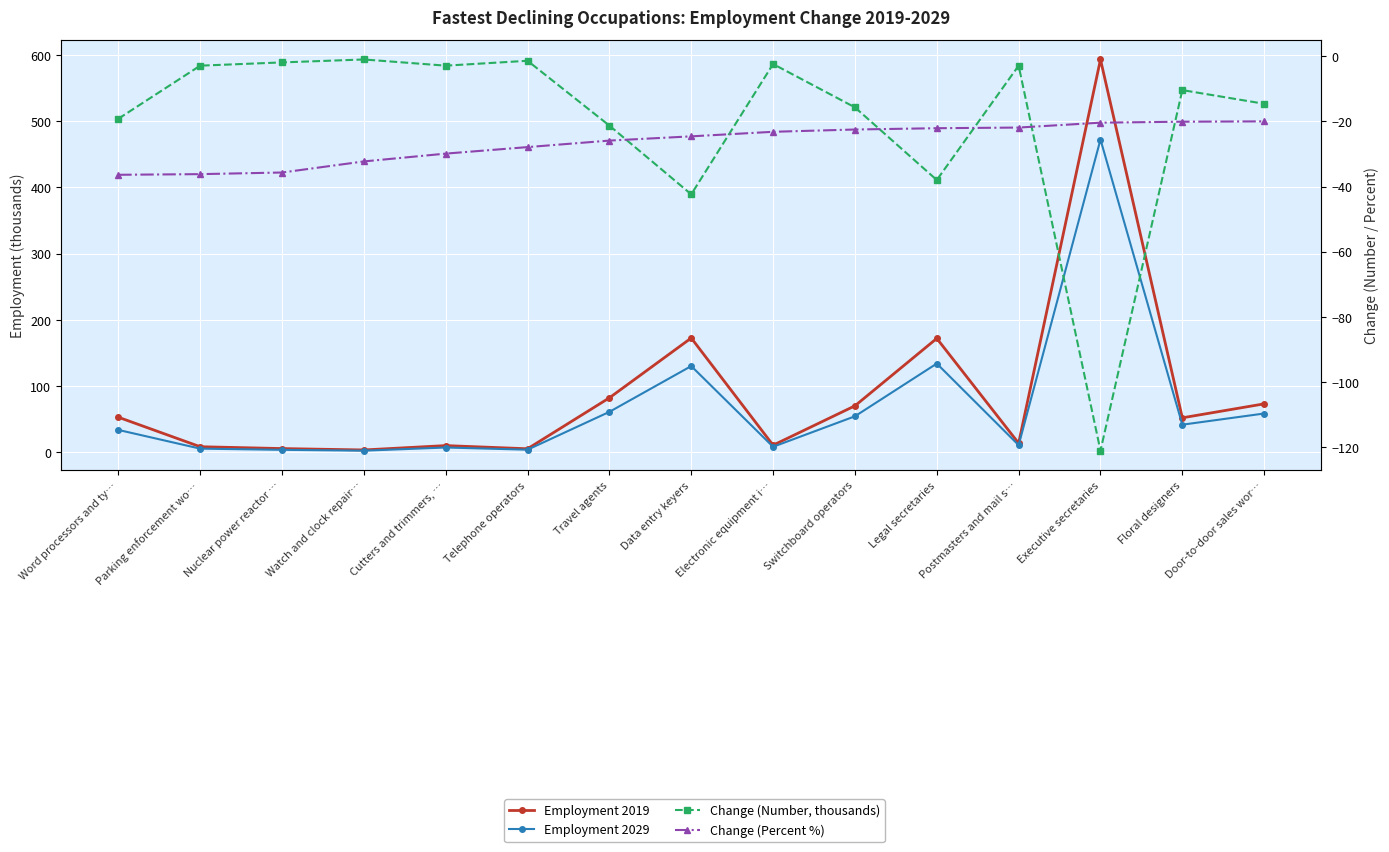

What is the label of the 10th point from the left?

Switchboard operators